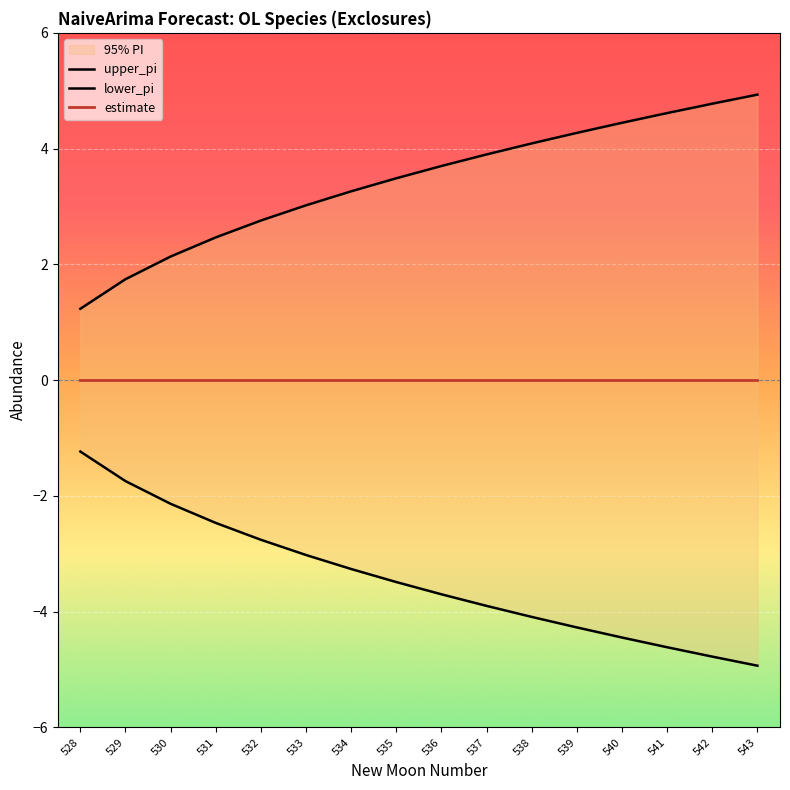

Count the number of categories in the chart.

16